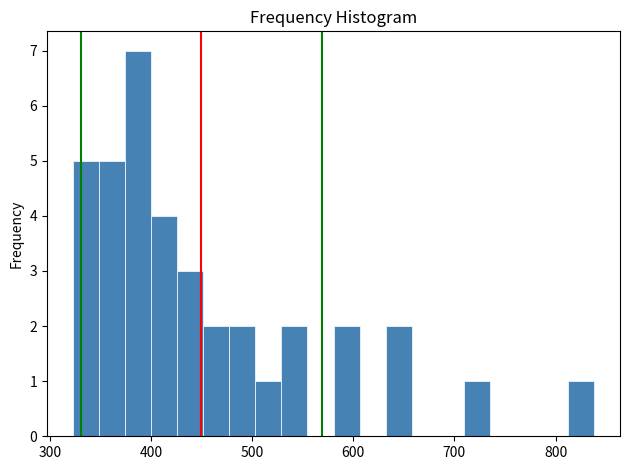

Read against the x-axis, roughly where is the centre of the tallest bar?

390